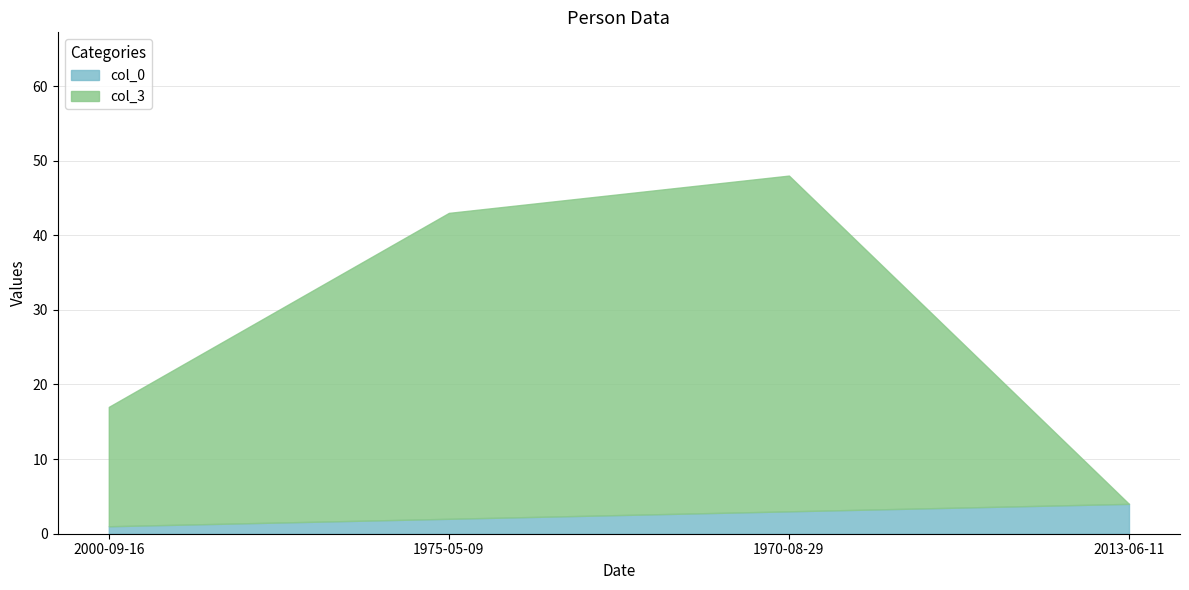

True or false: col_0 and col_3 intersect in this chart.

False